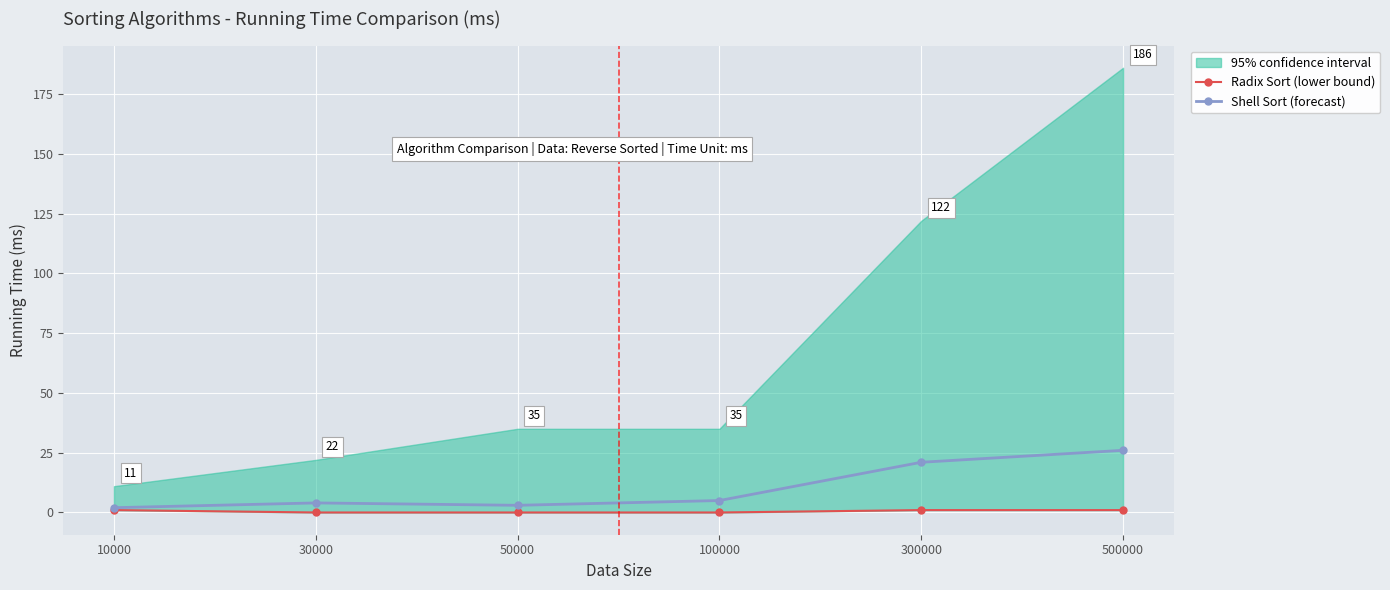

List the series in order of their overall mean, lowest first.

Radix Sort (lower bound), Shell Sort (forecast)